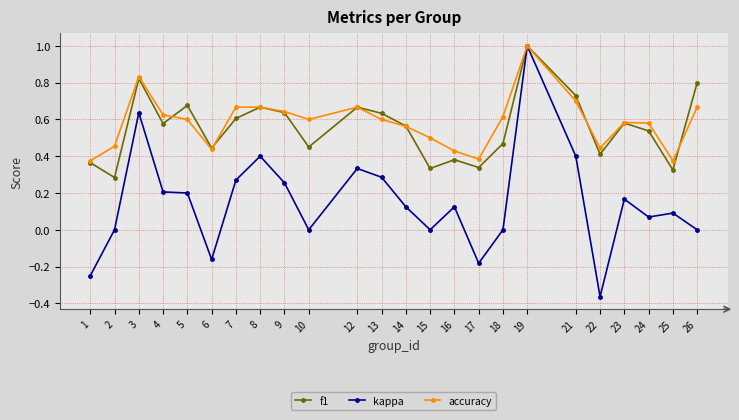

Between 14 and 15, which series saw the biggest shift?

f1